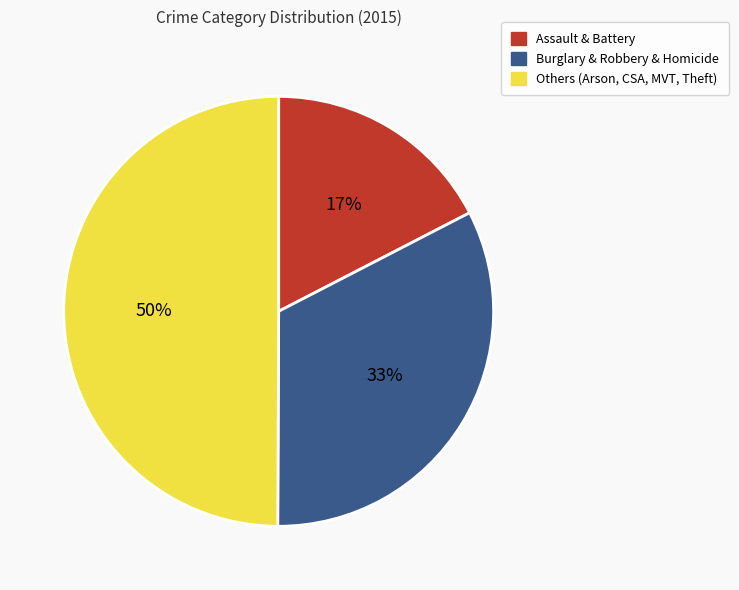

What is the smallest slice in the pie chart?

Assault & Battery